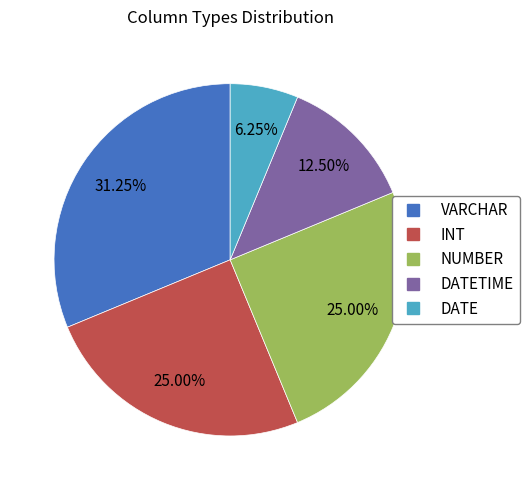

Does any single category account for the majority?

No